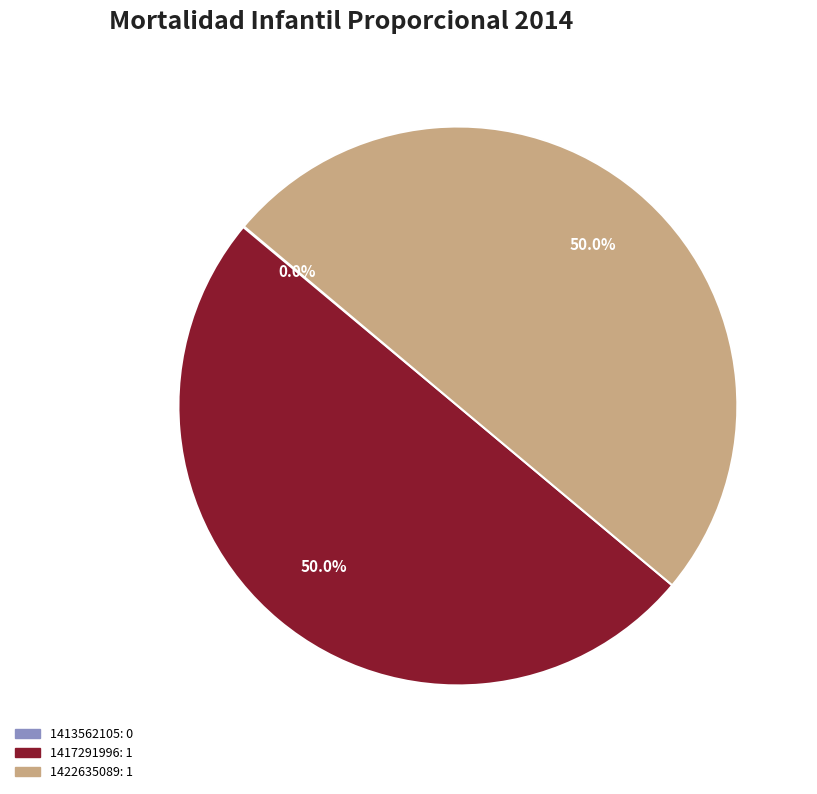

Do 1417291996 and 1422635089 together represent more than half of the pie?

Yes